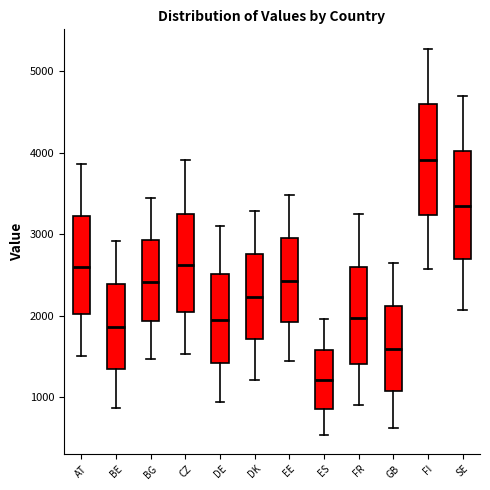

Where does the upper whisker of the box for FI end on the y-axis? The values are not printed on the chart, so give them approximately, as read against the axis.

5300